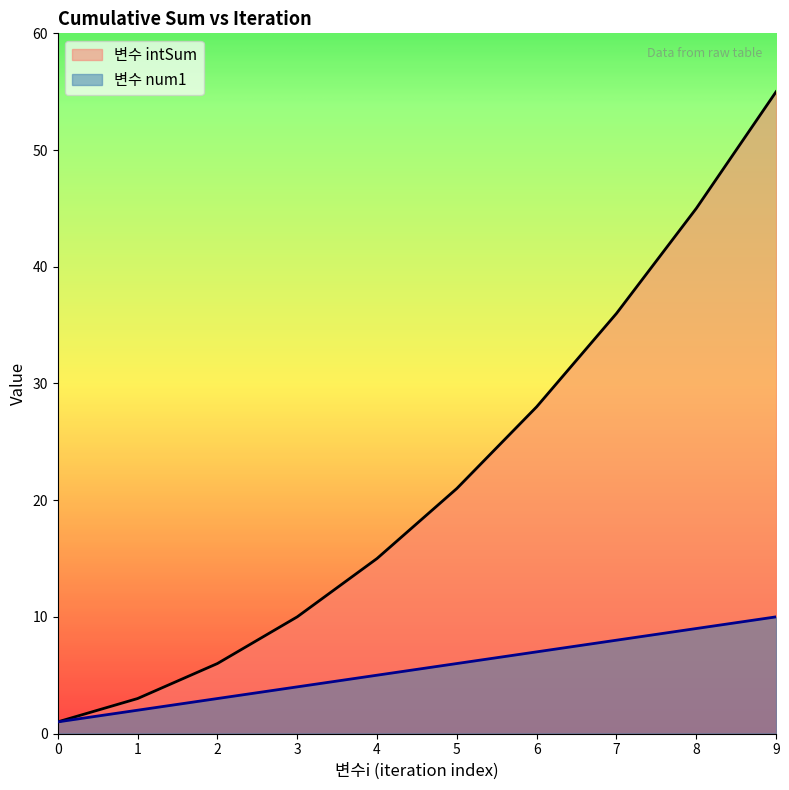

What is the value of the 변수 intSum point at the 10th from the left?

55